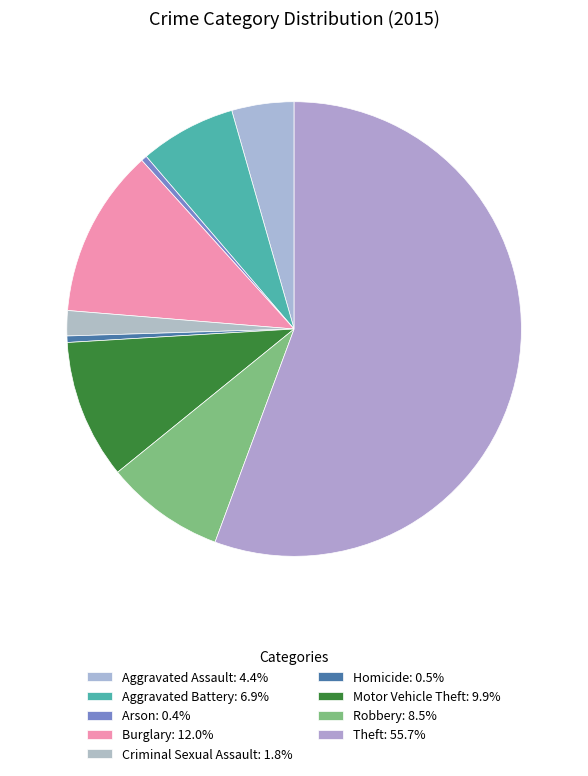

Do Motor Vehicle Theft and Criminal Sexual Assault together represent more than half of the pie?

No